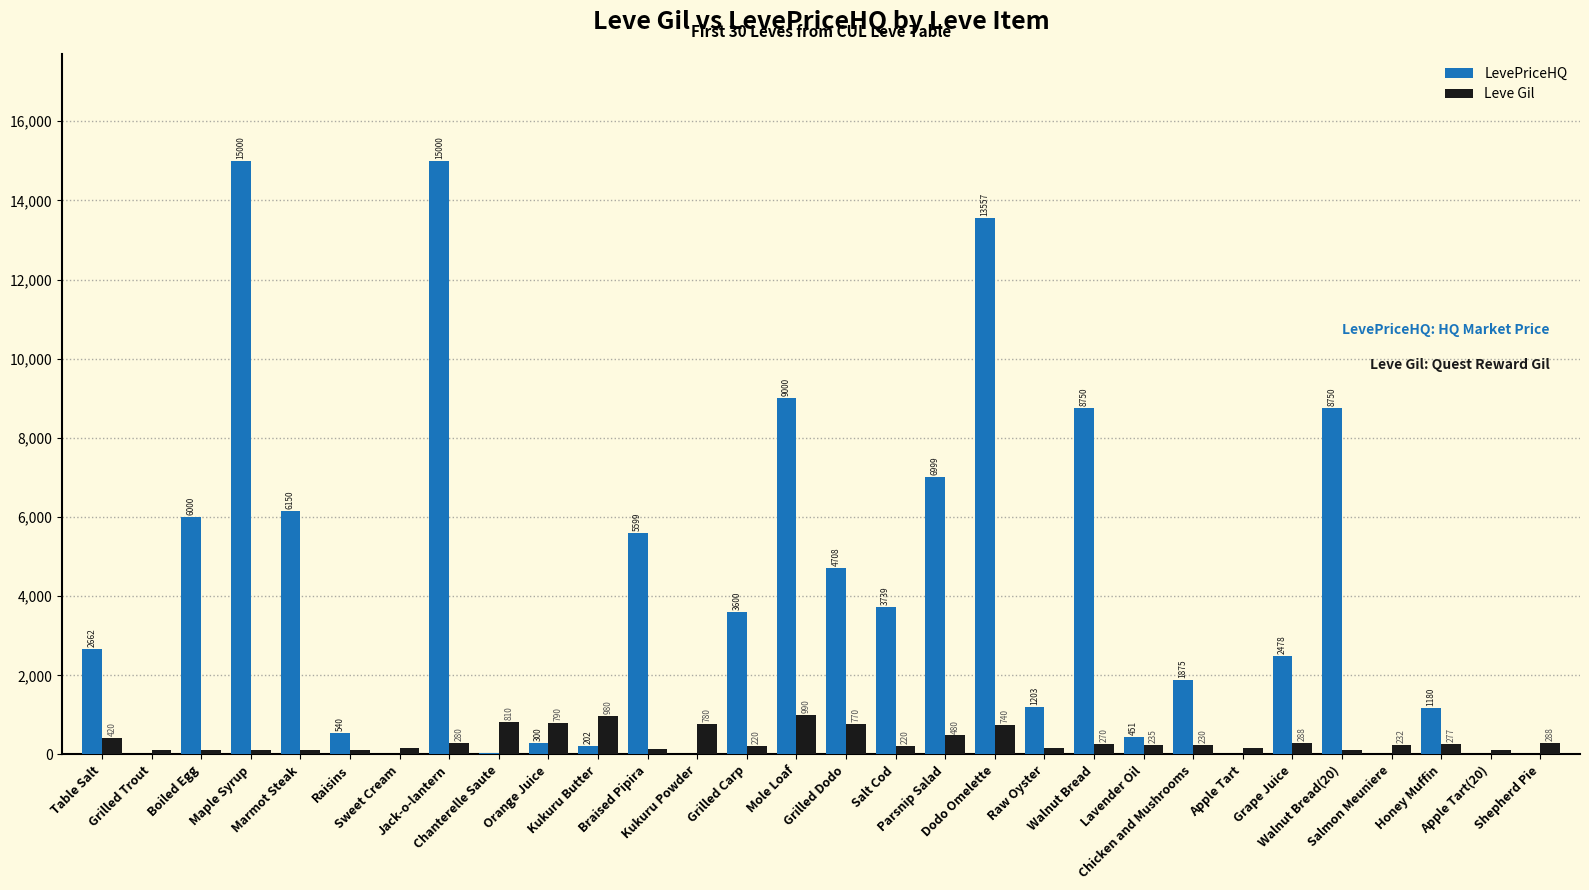

Which series has the largest range (max minus min)?

LevePriceHQ